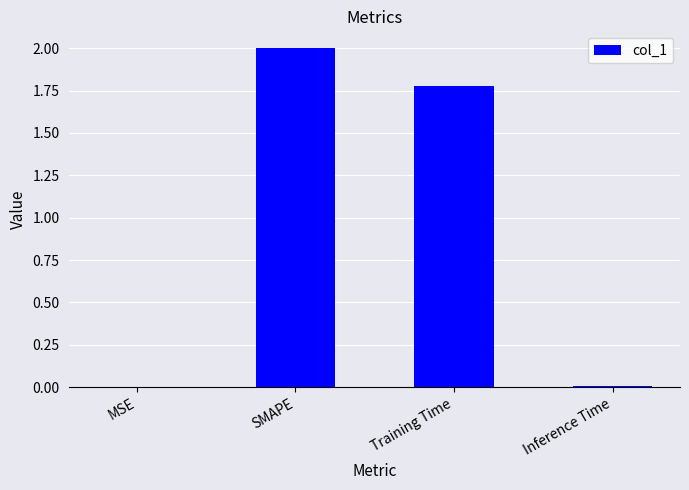

What is the sum of all values?

3.8